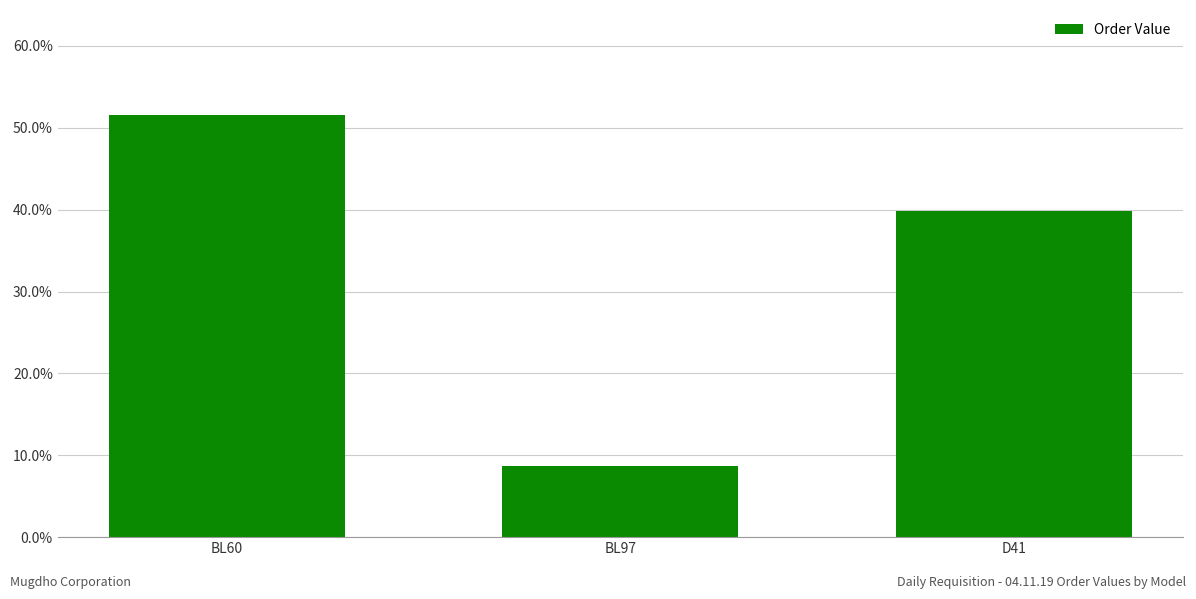

How many data points does each series have?

3